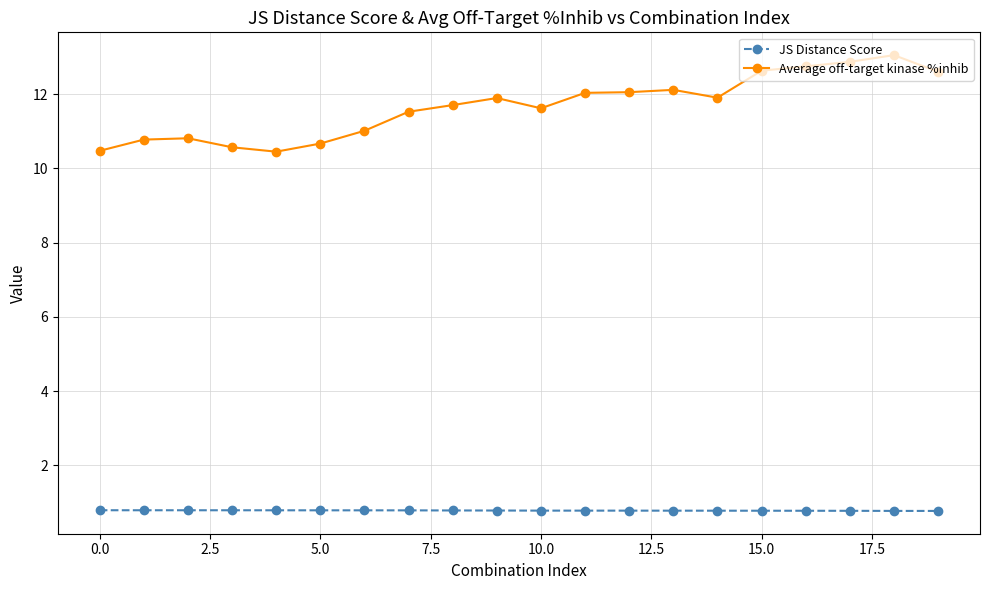

What is the value of the Average off-target kinase %inhib point at the 9th from the left?

11.7